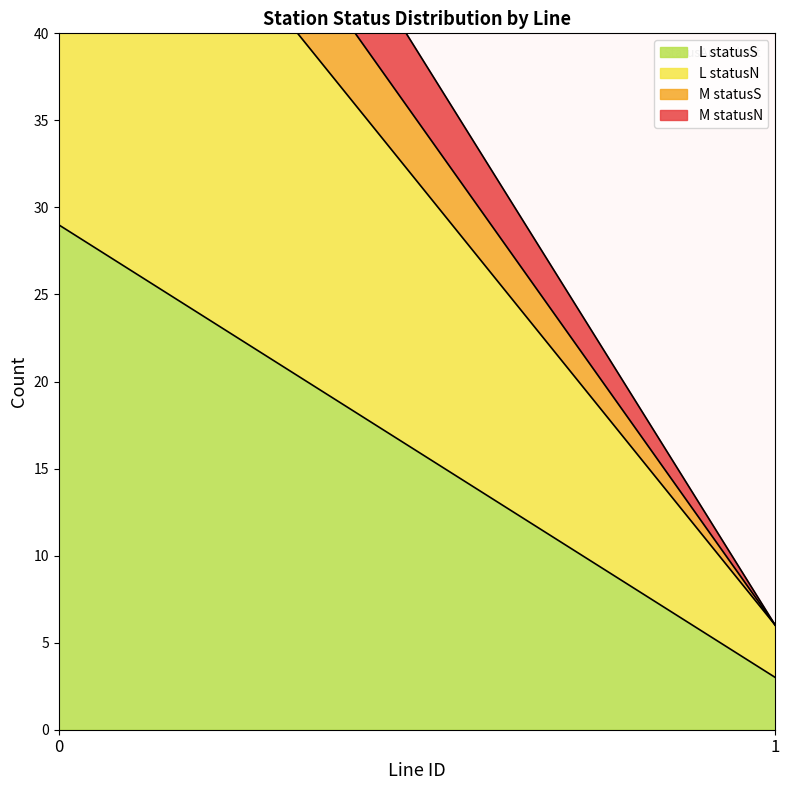

True or false: Line 0 - Station Count and Line 1 - Station Count intersect in this chart.

False